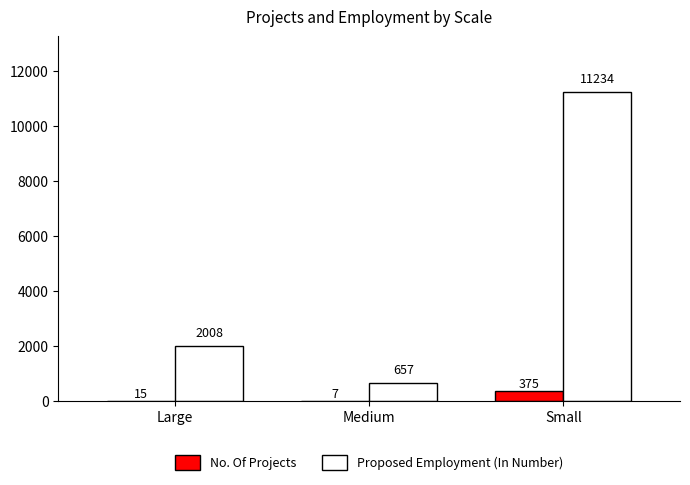

Reading left to right, what are all the values shown in this chart?

No. Of Projects: Large=15	Medium=7	Small=375
Proposed Employment (In Number): Large=2008	Medium=657	Small=11234